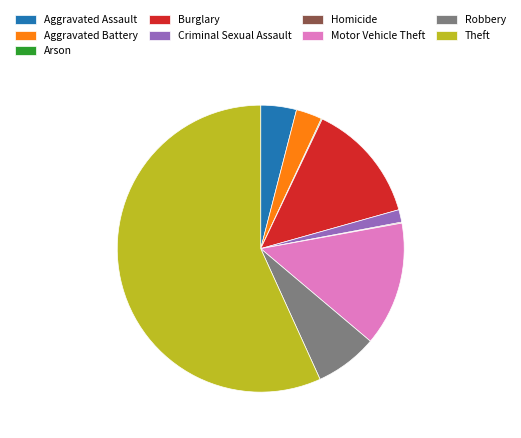

Is it true that Aggravated Assault is 13% of the pie?

False